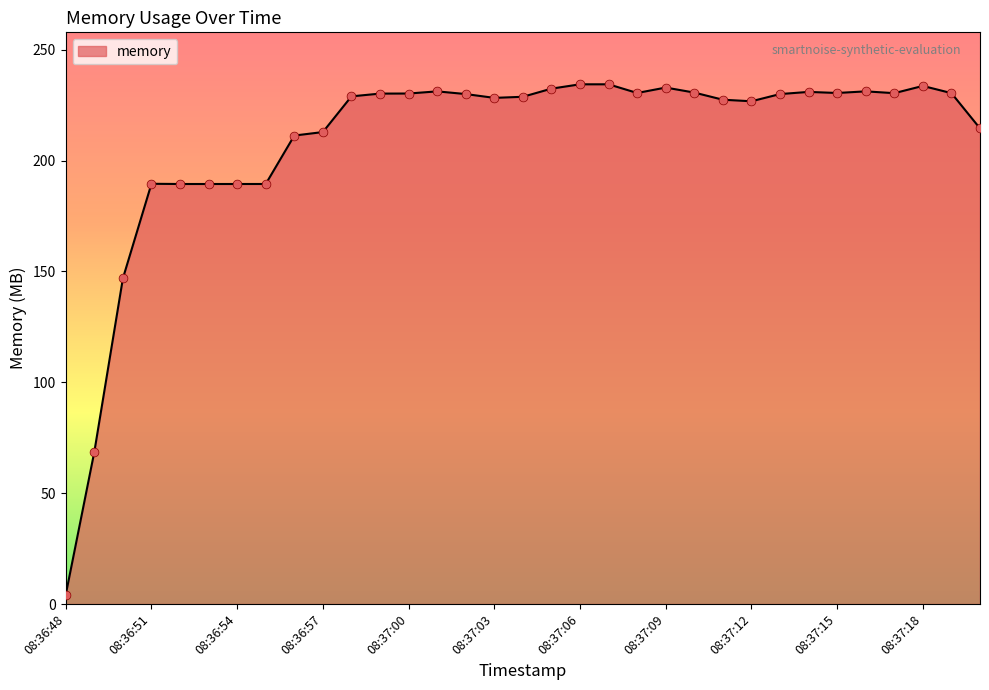

What is the difference between the maximum and minimum values?

230.2